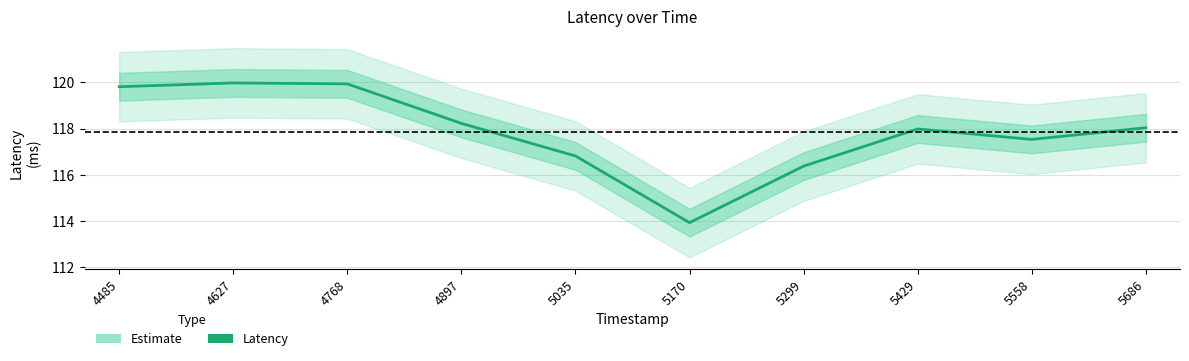

How many categories are shown in the chart?

10